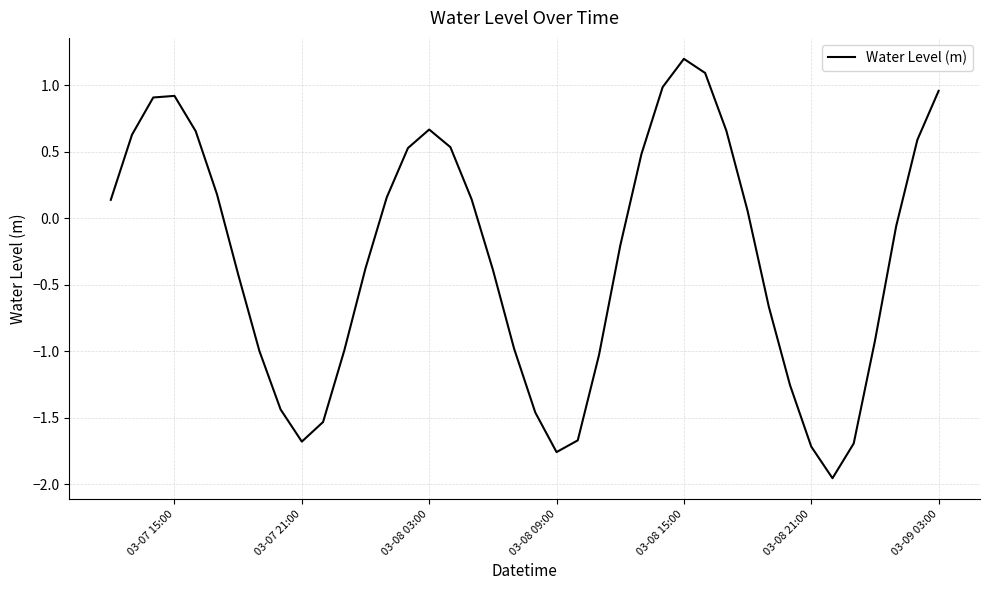

Does the chart have visible grid lines?

Yes